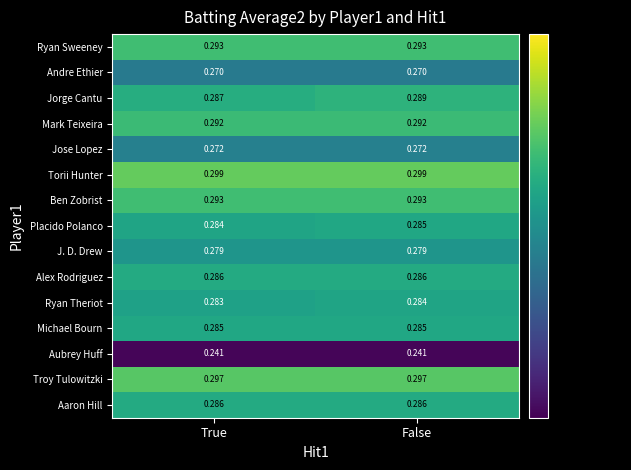

Between True and False, which series saw the biggest shift?

Jorge Cantu